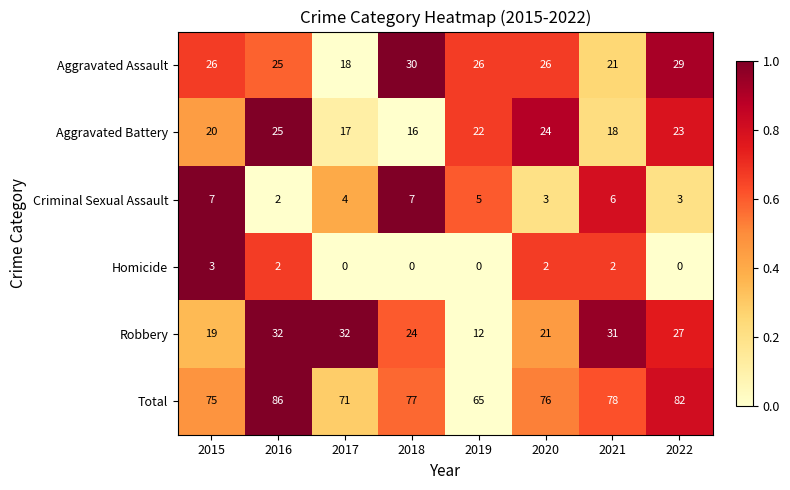

Which series has the widest spread of values?

Total